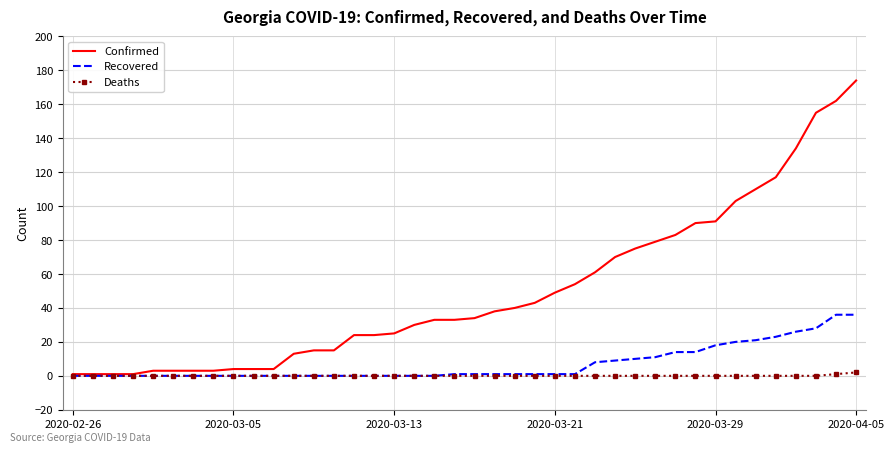

List the series in order of their peak value, lowest first.

Deaths, Recovered, Confirmed